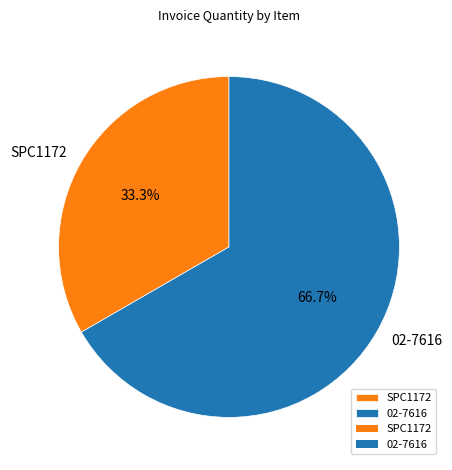

Which has a higher value, 02-7616 or SPC1172?

02-7616